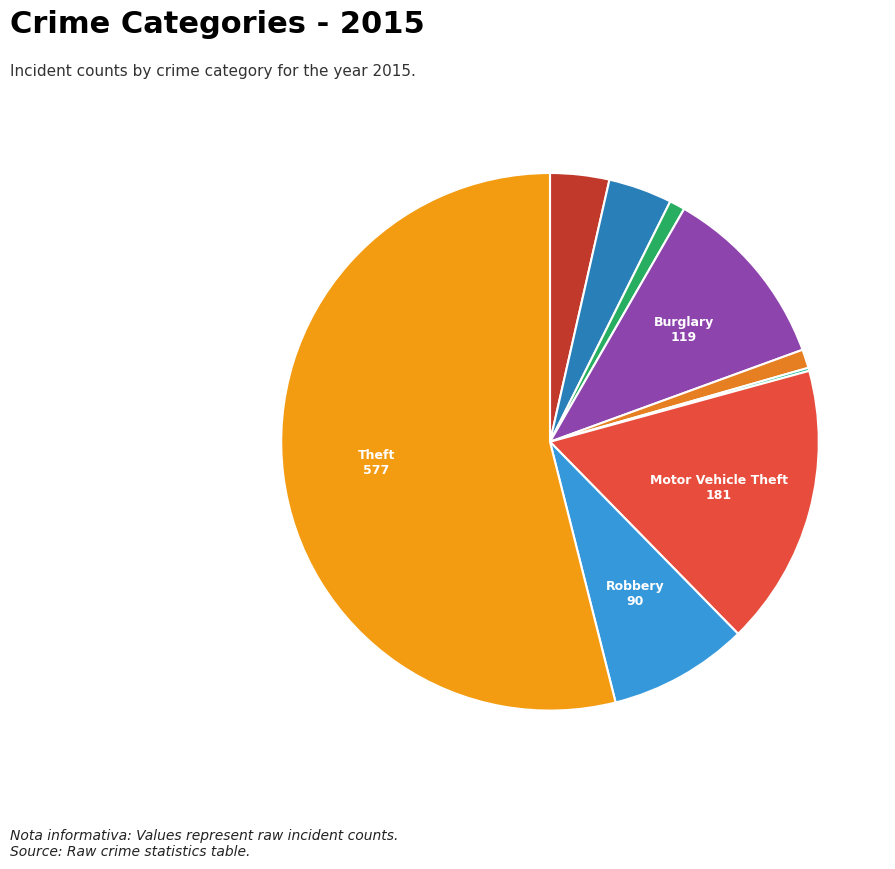

How many segments does this pie chart have?

9